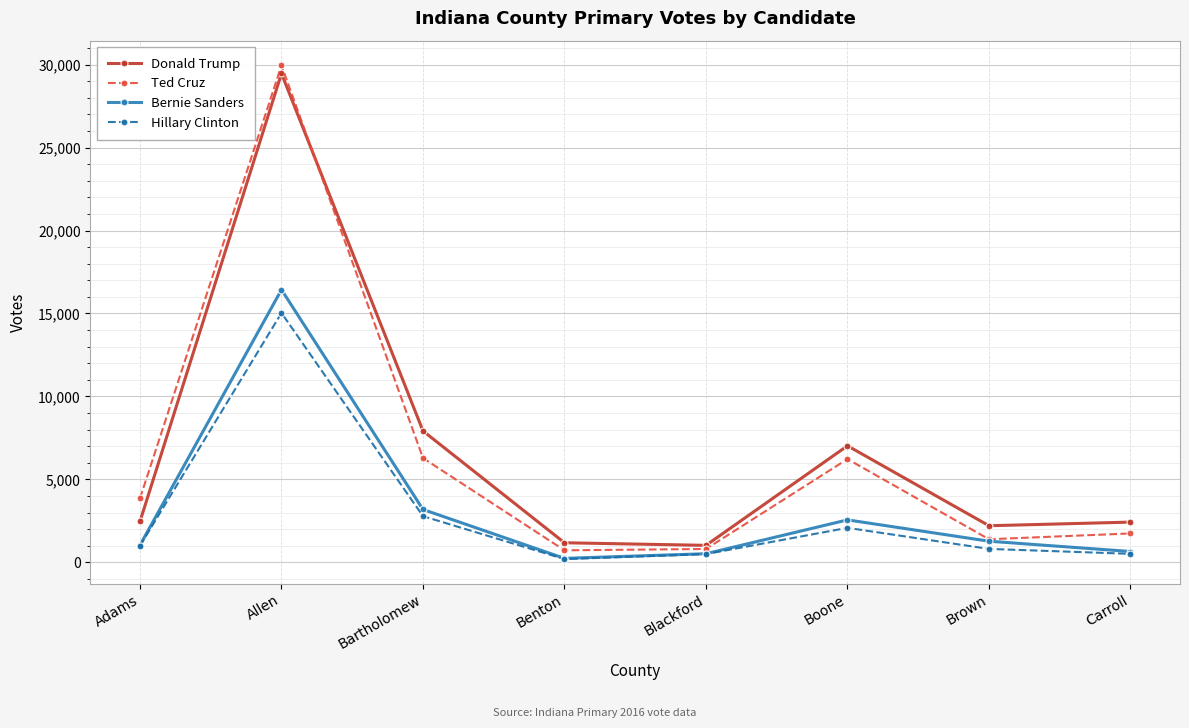

Between Boone and Carroll, which series saw the biggest shift?

Donald Trump